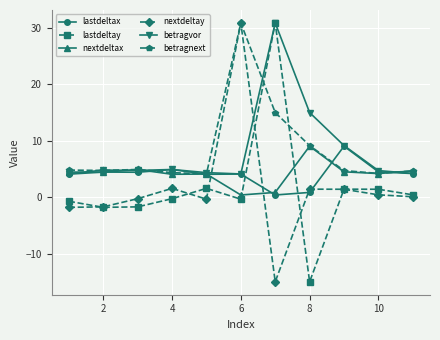

What is the sum of all betragnext values?

91.5